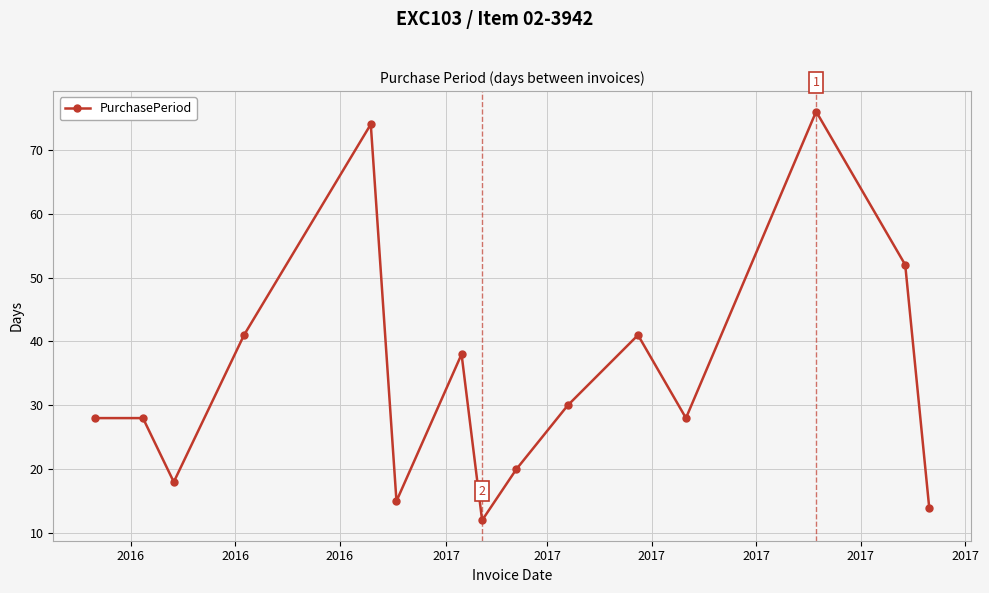

Does the chart display data point markers on the line(s)?

Yes